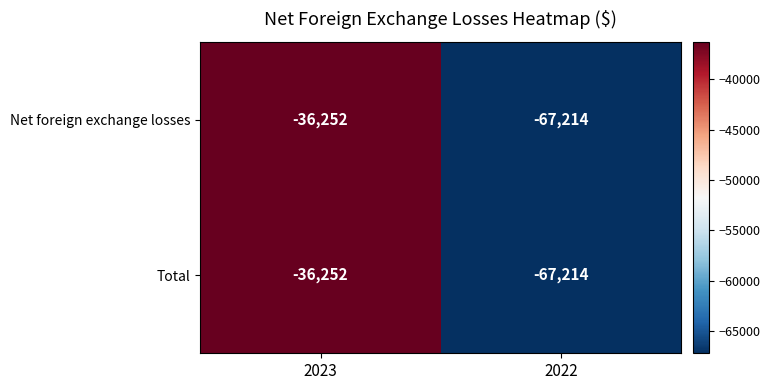

At which category is the sum across all series the highest?

2023